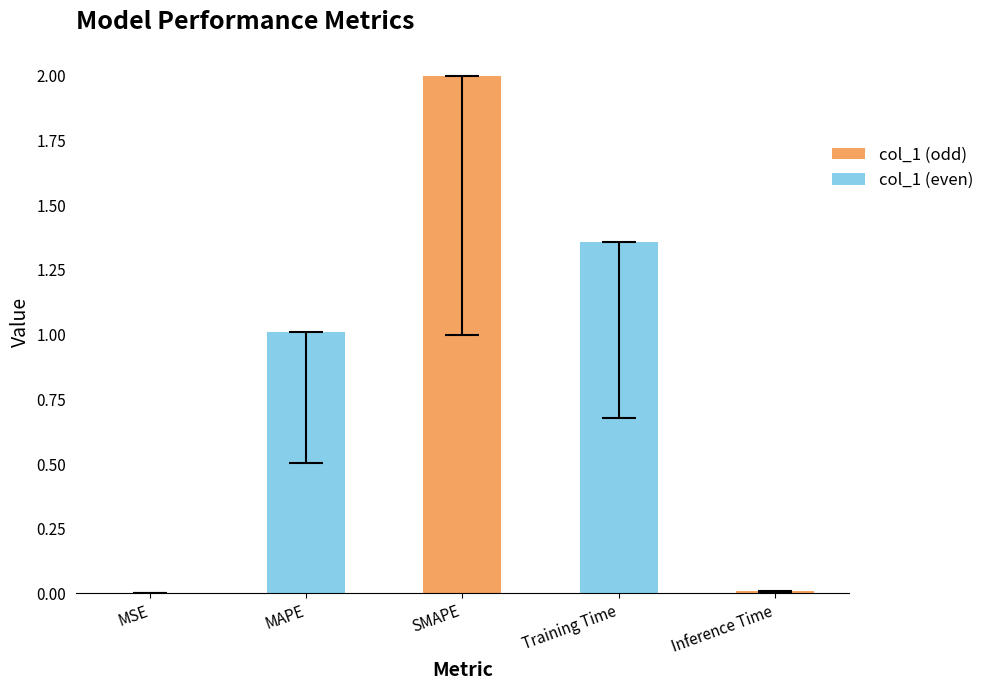

What is the difference between the values at SMAPE and Inference Time?

2.0